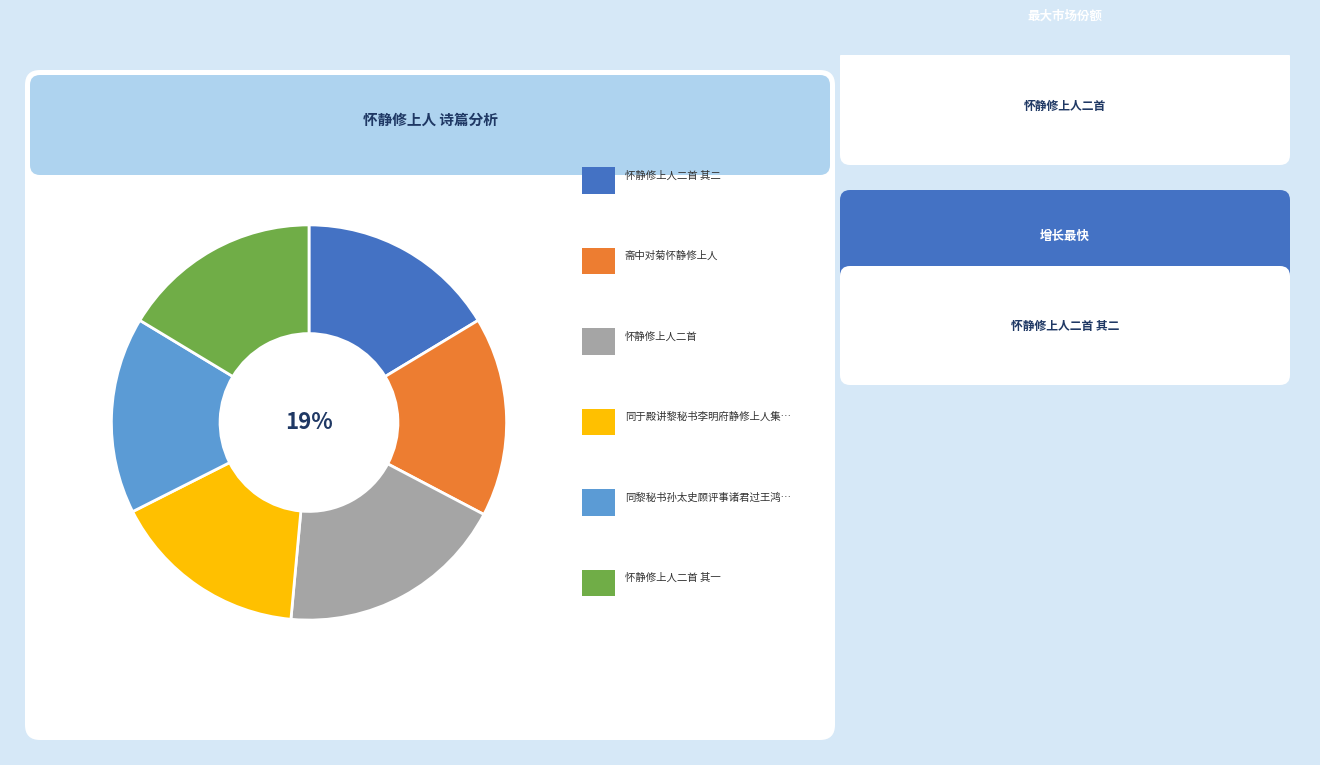

How many segments does this pie chart have?

6